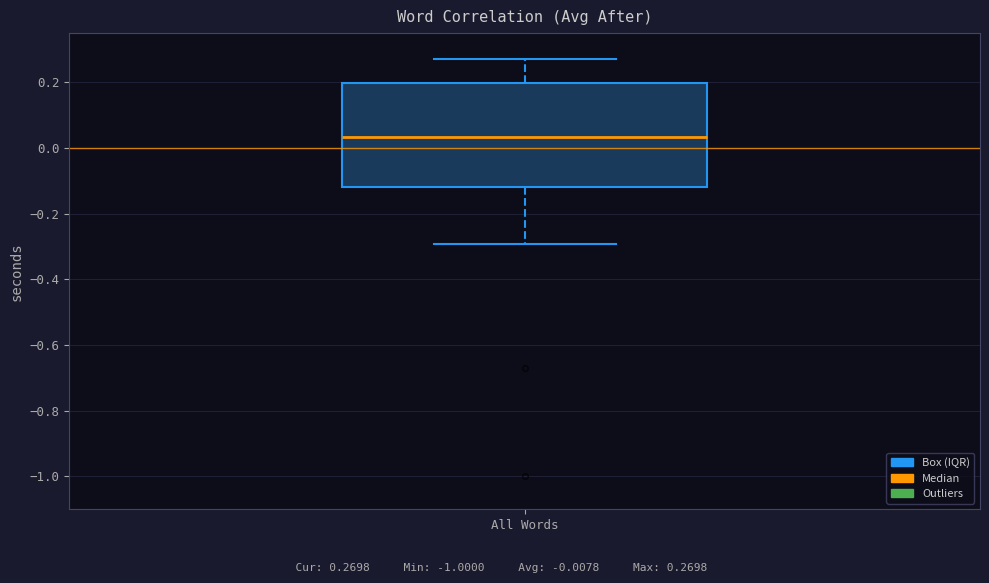

Transcribe this box plot: give where the median line is, the range the box spans, and where the two whiskers end, as read against the y-axis. The values are not printed on the chart, so give them approximately, as read against the axis.

median 0.04, box -0.12 to 0.20, whiskers -0.30 to 0.26